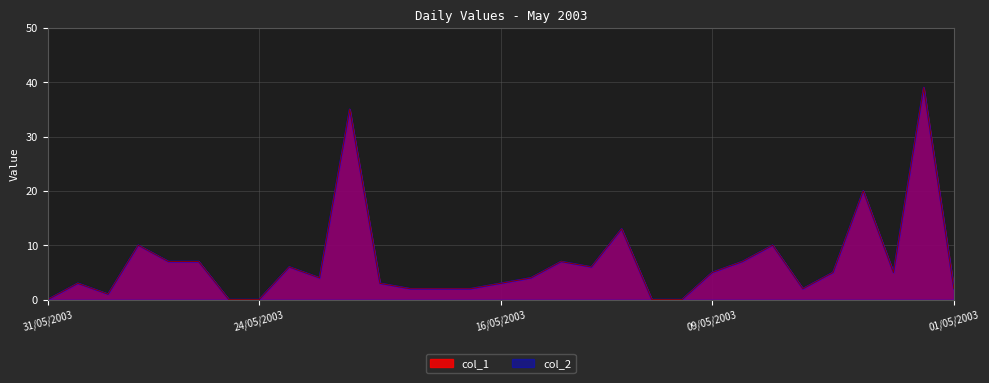

At 30/05/2003, list the series in order from largest to smallest.

col_1, col_2